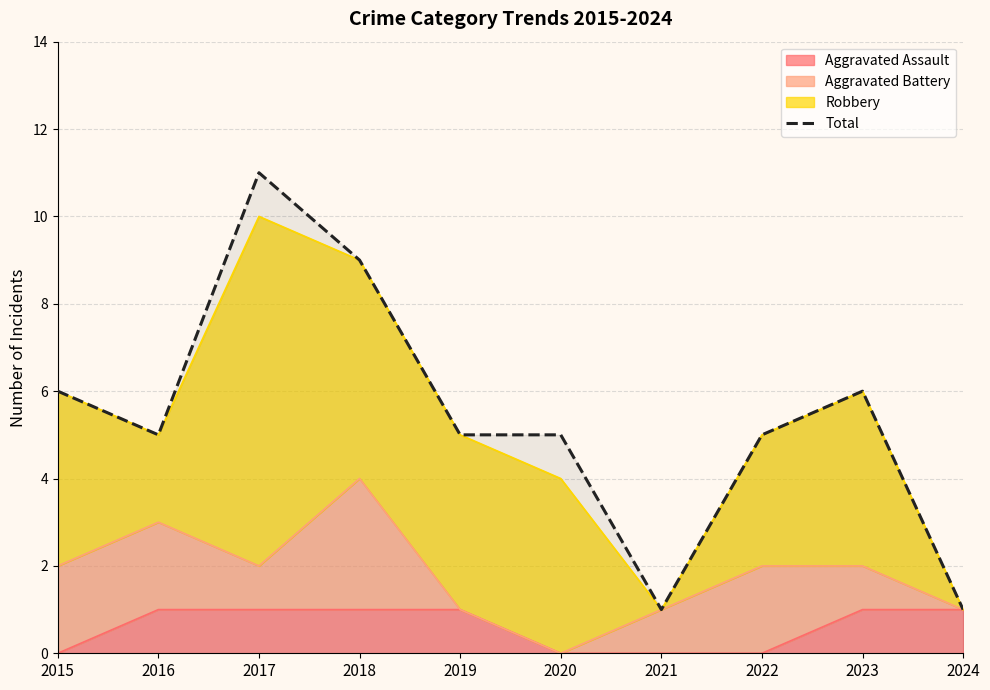

What is the value of the 5th point from the left?

5